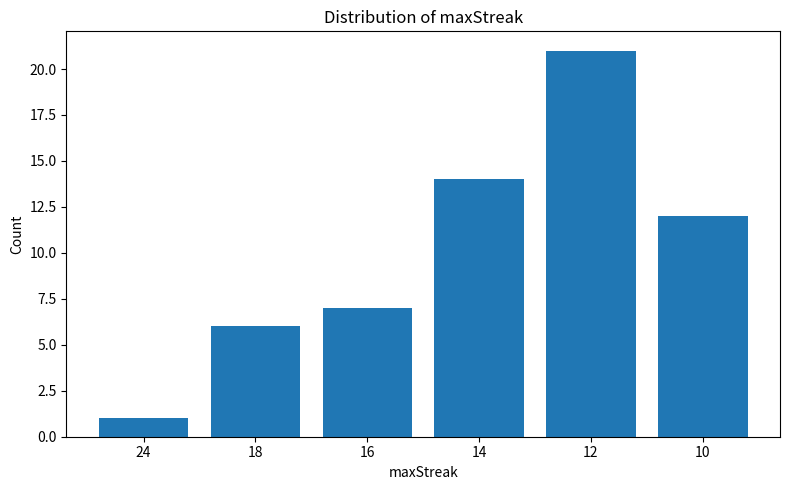

How many bars are there in total?

6